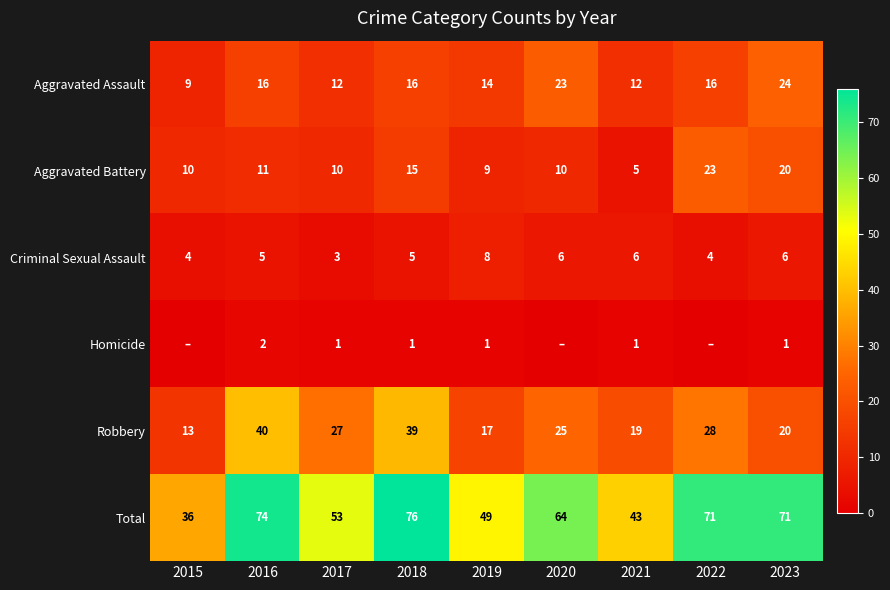

What is the total value across all series at 2023?

142